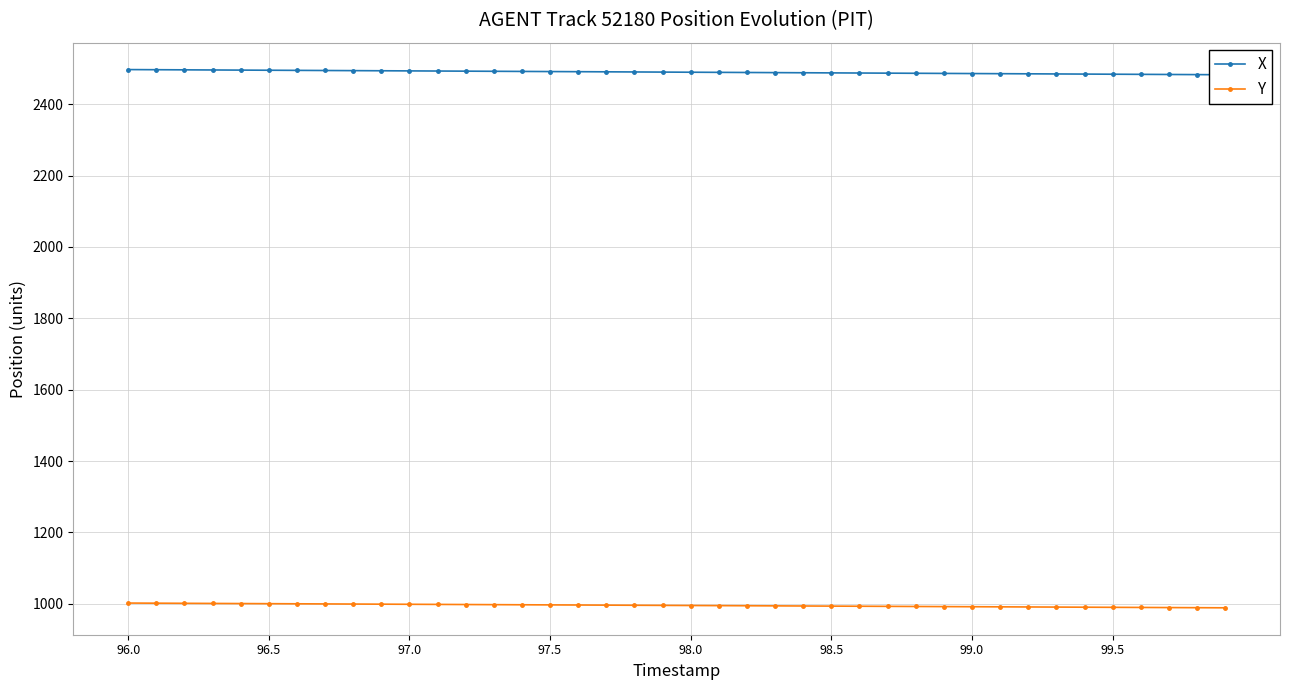

Reading left to right, transcribe all the data shown in this chart.

X: 2496.9	2496.5	2496.2	2495.8	2495.4	2495.1	2494.7	2494.3	2493.9	2493.6	2493.2	2492.8	2492.5	2492.1	2491.7	2491.3	2491.0	2490.6	2490.2	2489.8	2489.5	2489.1	2488.7	2488.4	2488.0	2487.6	2487.2	2486.9	2486.5	2486.1	2485.8	2485.4	2485.0	2484.6	2484.3	2483.9	2483.5	2483.2	2482.8	2482.4
Y: 1002.2	1001.8	1001.5	1001.1	1000.8	1000.4	1000.1	999.8	999.4	999.1	998.7	998.4	998.0	997.7	997.4	997.0	996.7	996.3	996.0	995.7	995.3	995.0	994.6	994.3	994.0	993.6	993.3	992.9	992.6	992.3	991.9	991.6	991.2	990.9	990.6	990.2	989.9	989.5	989.2	988.9